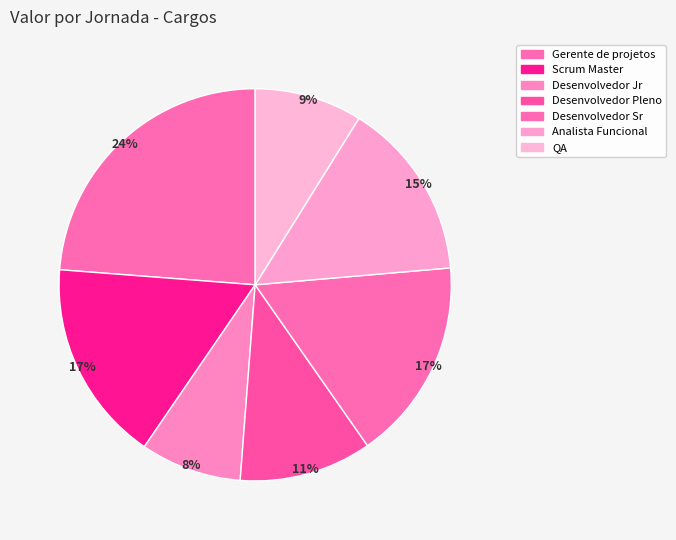

Combined, do Scrum Master and Desenvolvedor Jr account for over 50%?

No